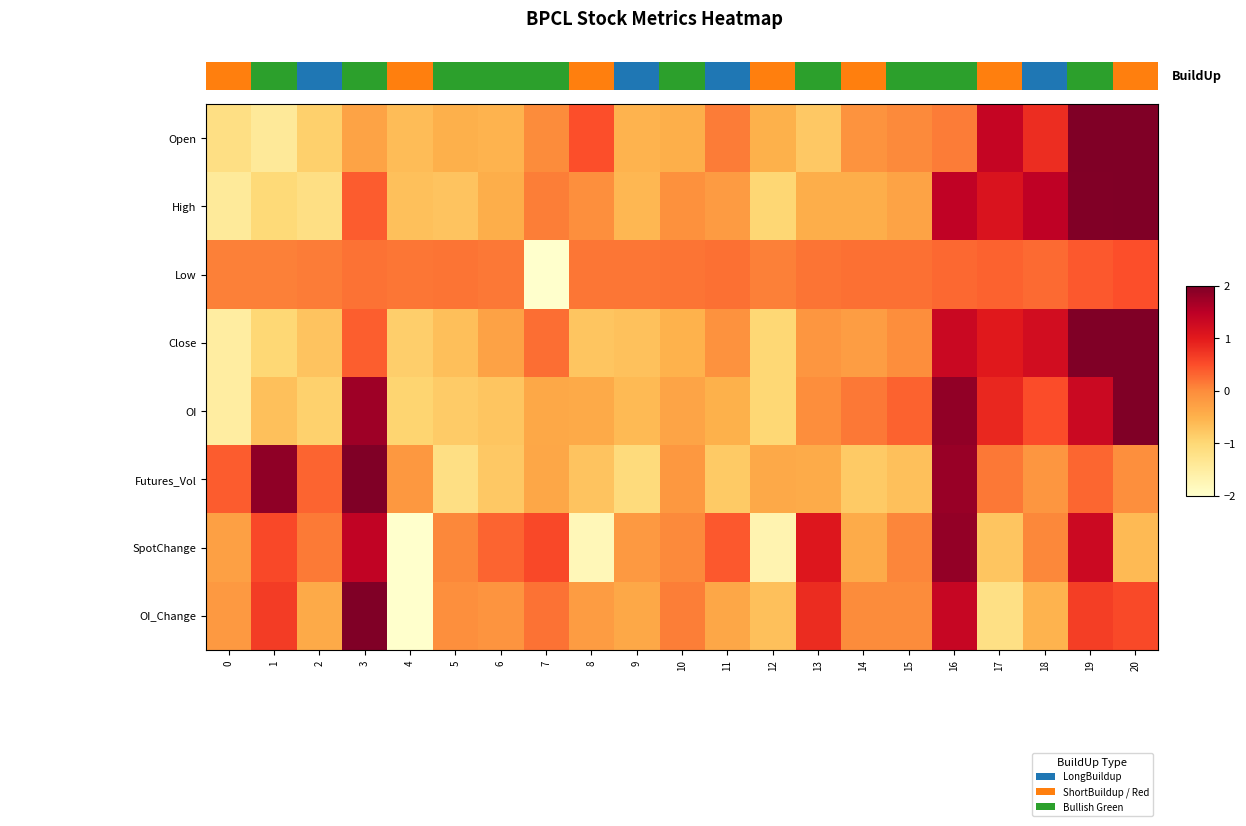

Which series has the largest total across all categories?

OI